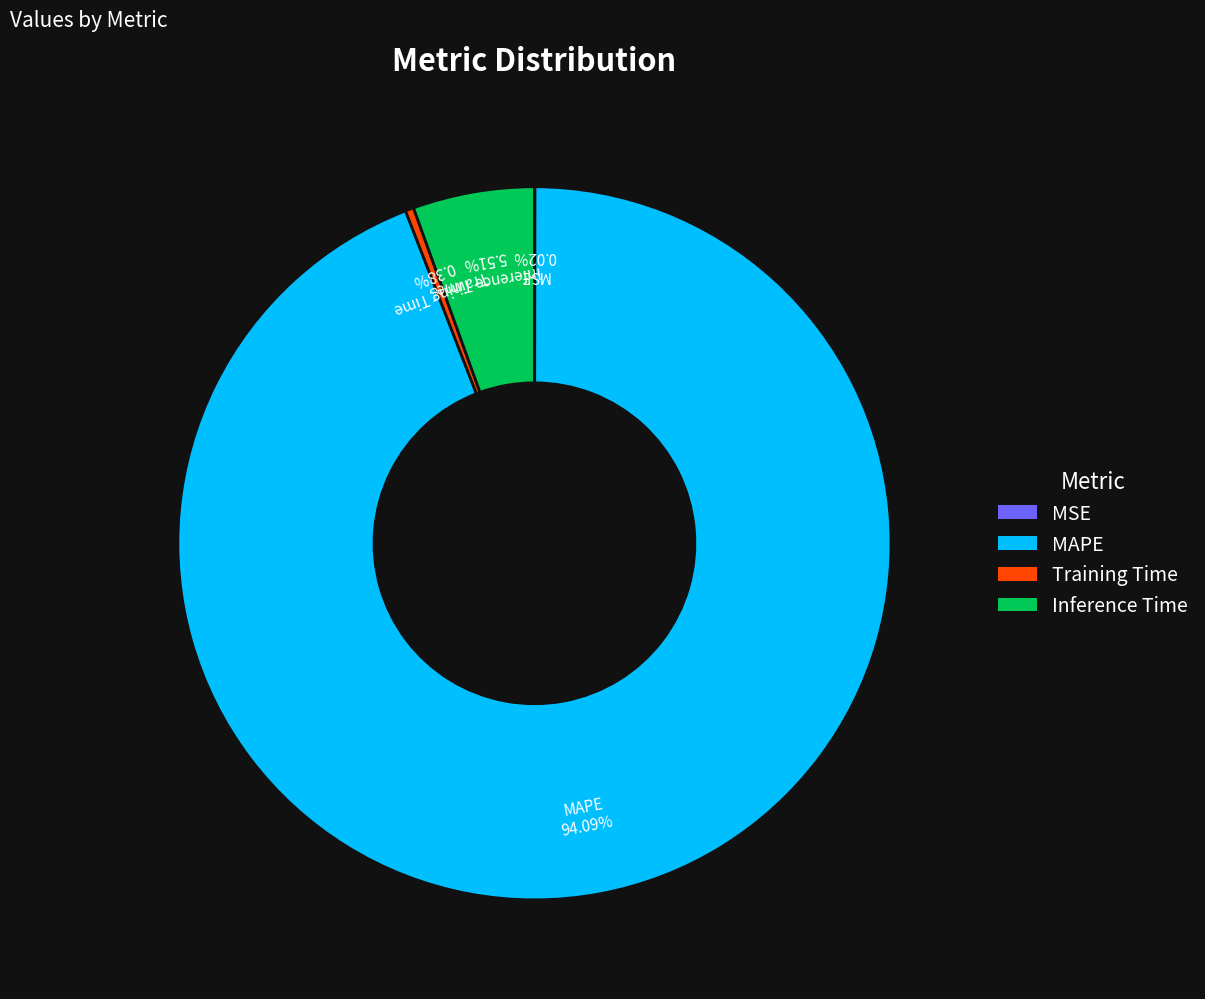

Combined, what portion of the pie is Training Time and MAPE?

94.5%